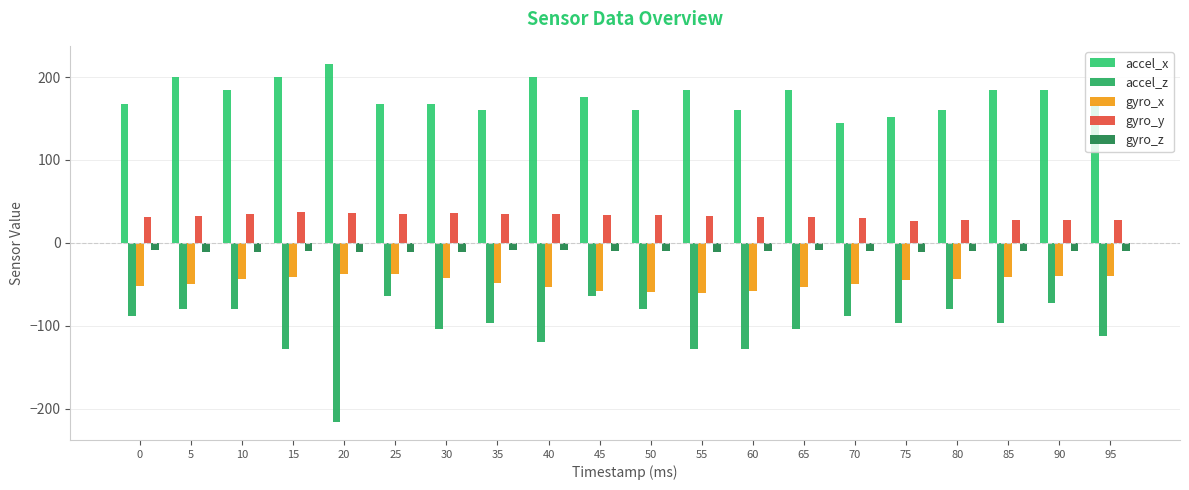

Which has a higher value, 85 or 40?

40